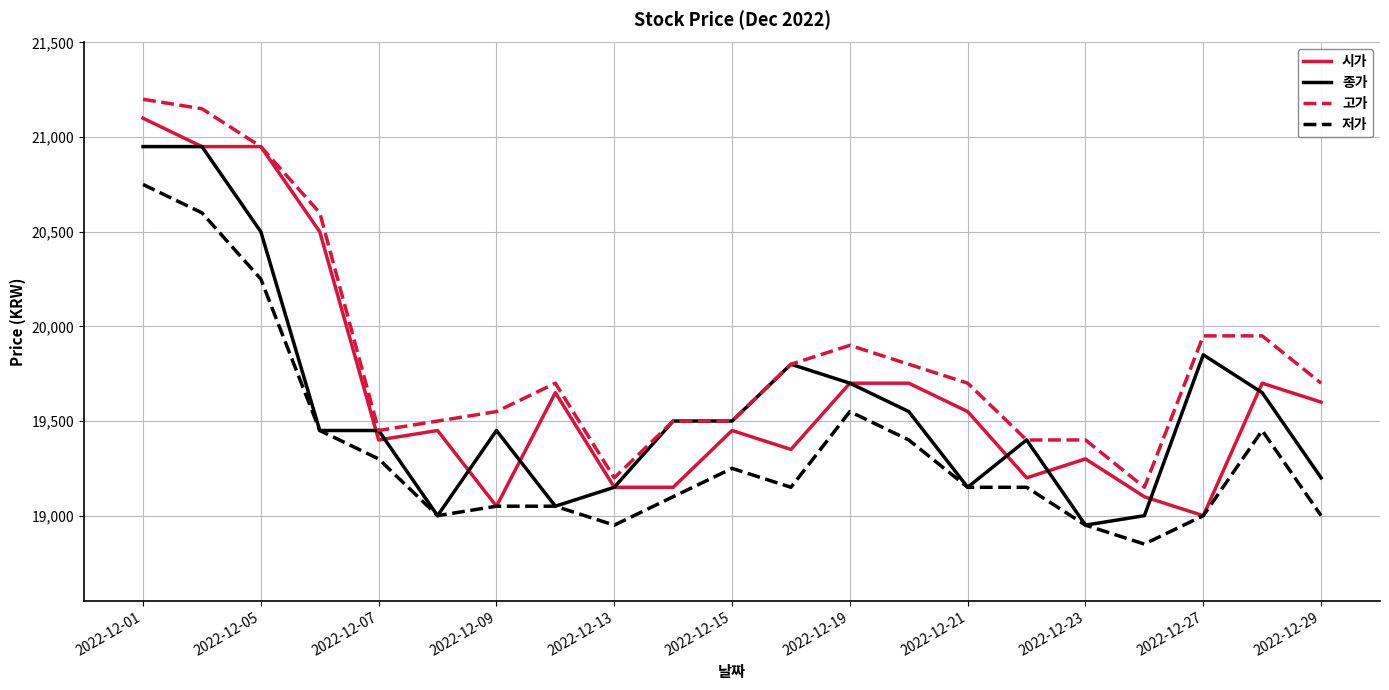

Which series has the widest spread of values?

시가